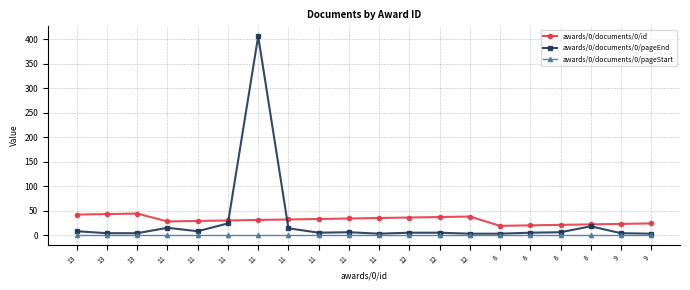

What is the highest value of the awards/0/documents/0/pageEnd series?

406